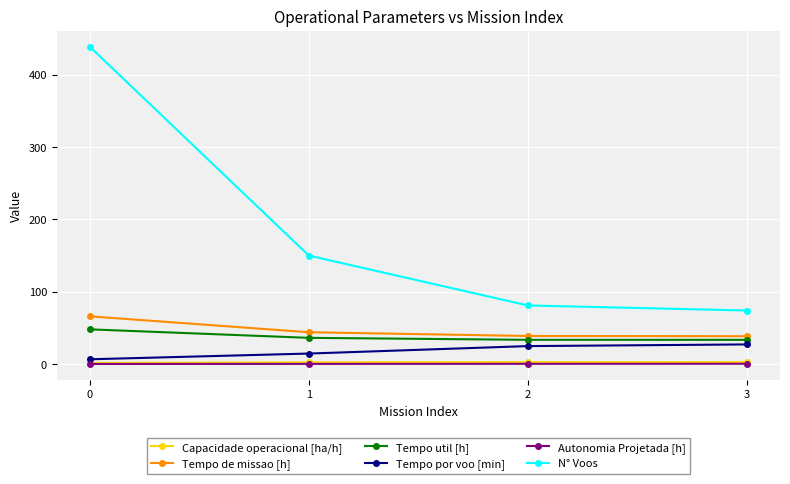

What value does the Autonomia Projetada [h] series have at 2?

0.3